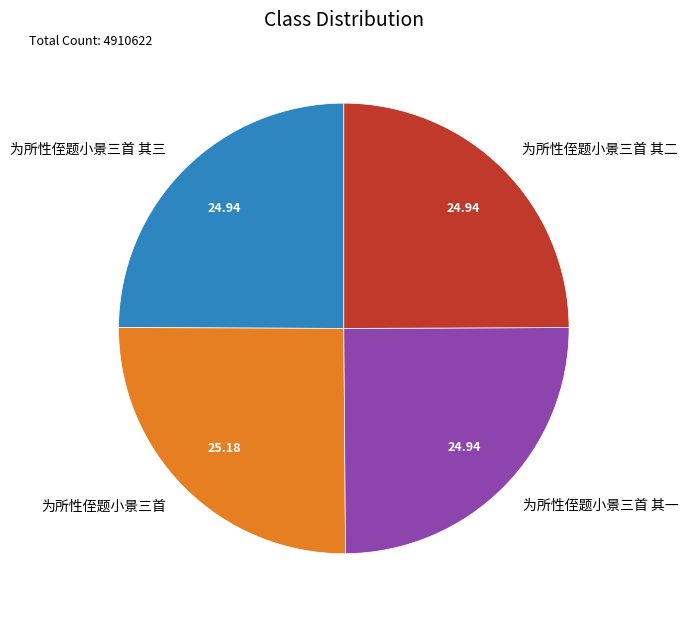

How many segments does this pie chart have?

4